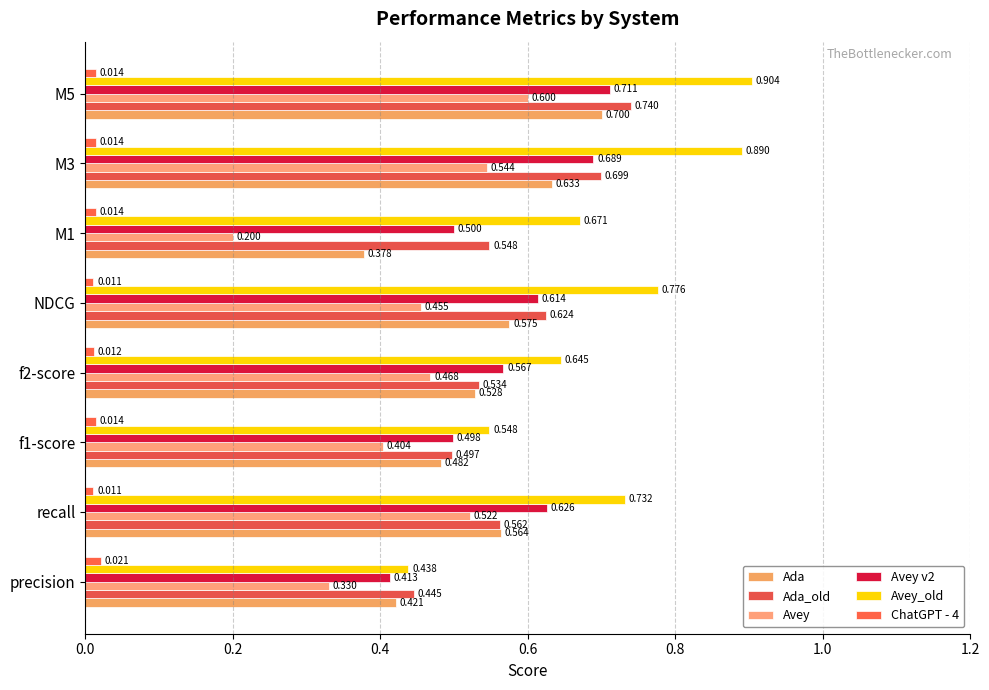

What is the average value of the Ada_old series?

0.6